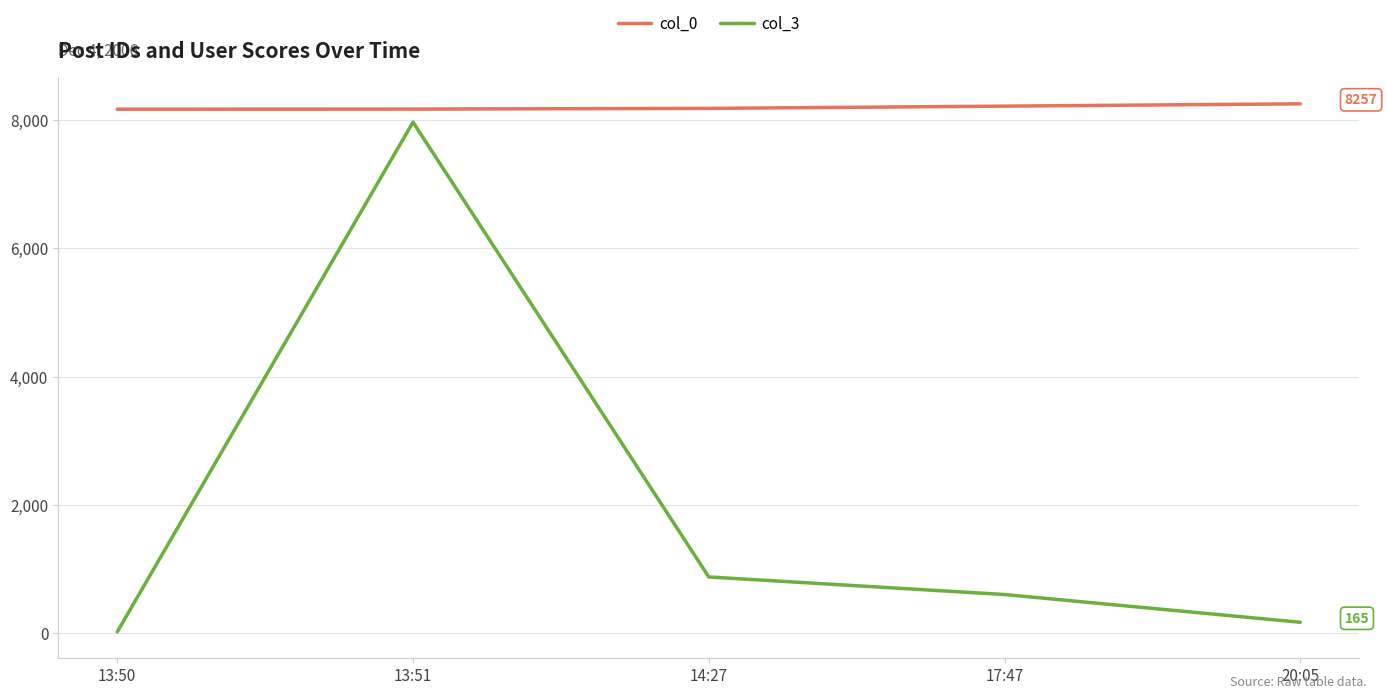

Which category has the highest value in the col_3 series?

13:51